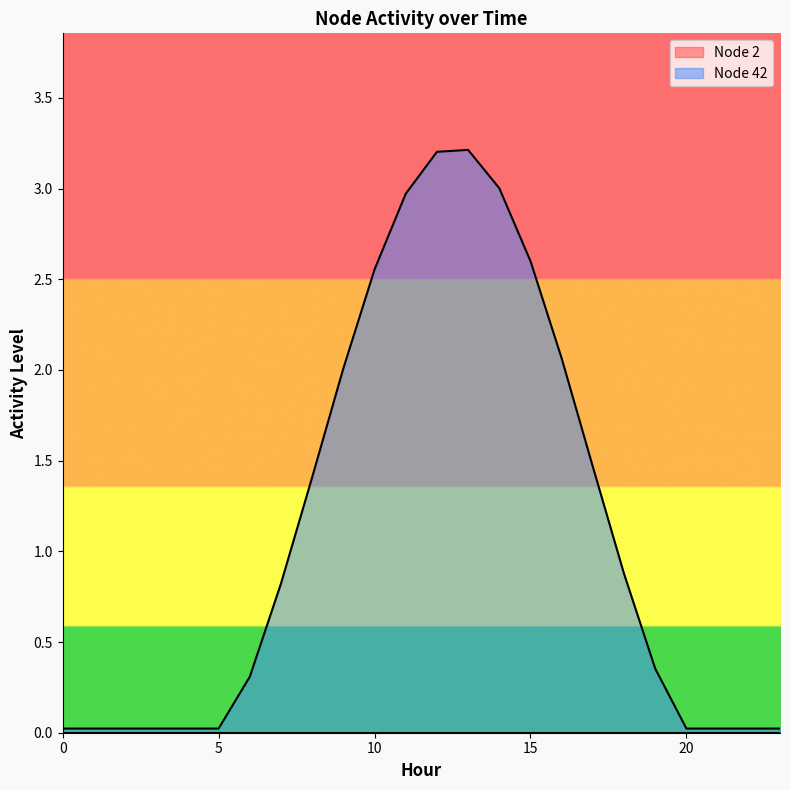

Rank the categories by value from highest to lowest.

13, 12, 14, 11, 15, 10, 16, 9, 17, 8, 18, 7, 19, 6, 0, 1, 2, 3, 4, 5, 20, 21, 22, 23